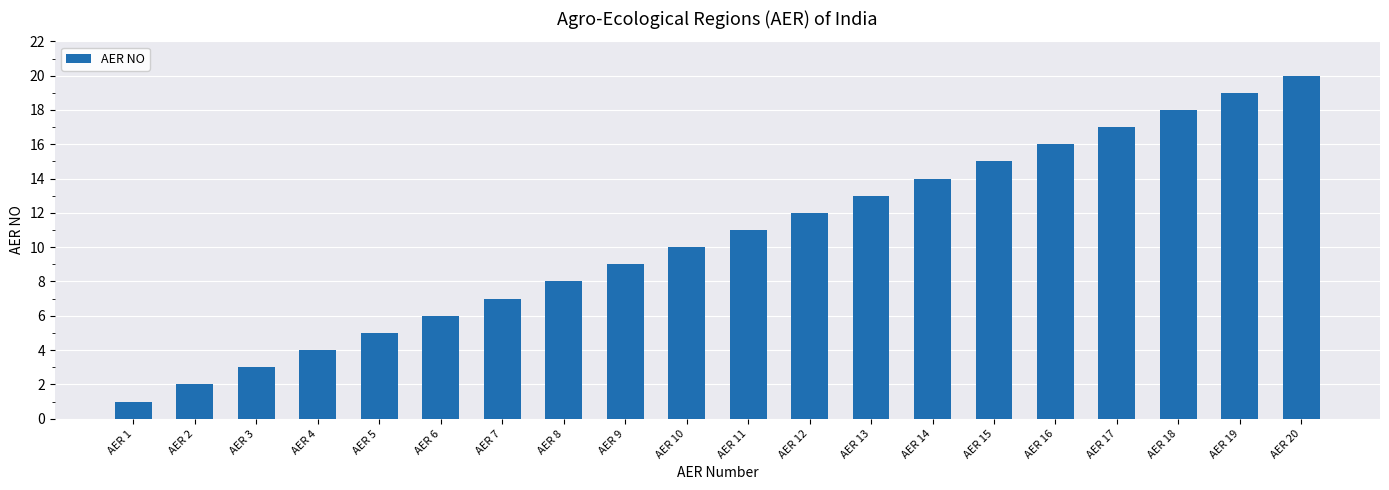

Is it true that the value at AER 7 is 3?

False